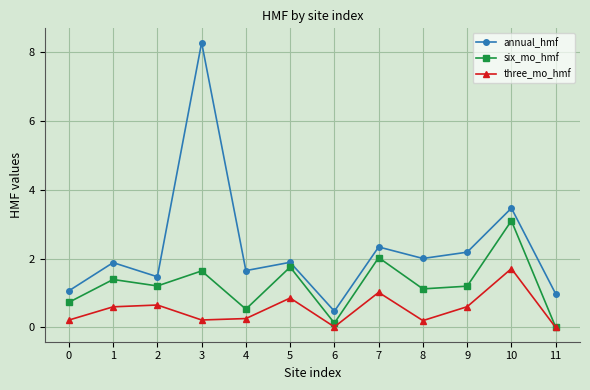

True or false: three_mo_hmf and annual_hmf intersect in this chart.

False